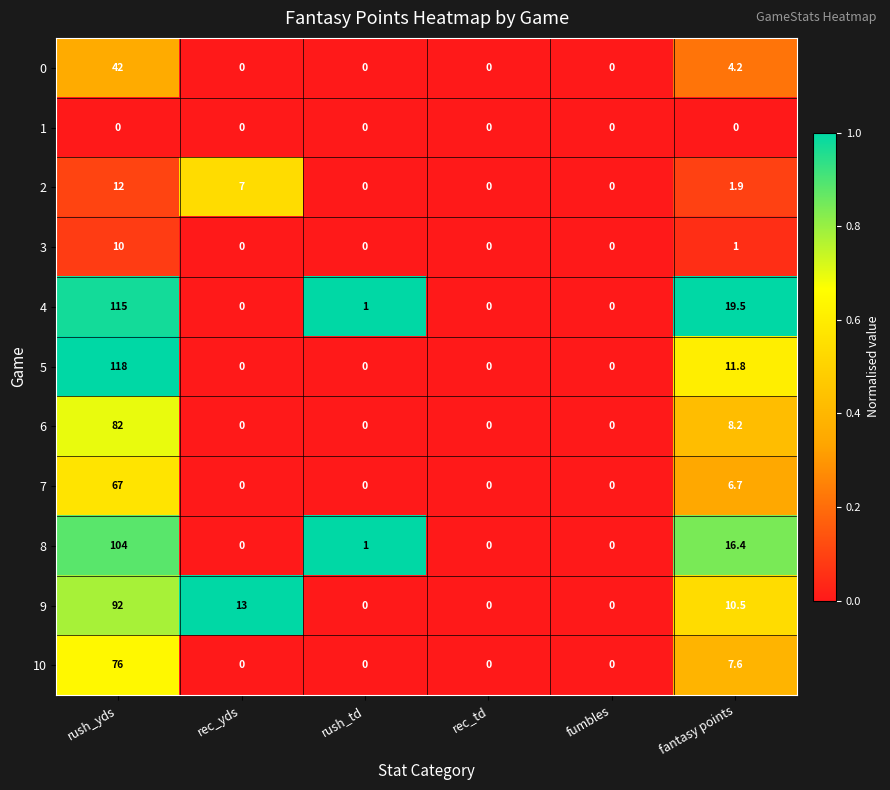

Rank the series at fantasy points from lowest to highest value.

1, 3, 2, 0, 7, 10, 6, 9, 5, 8, 4